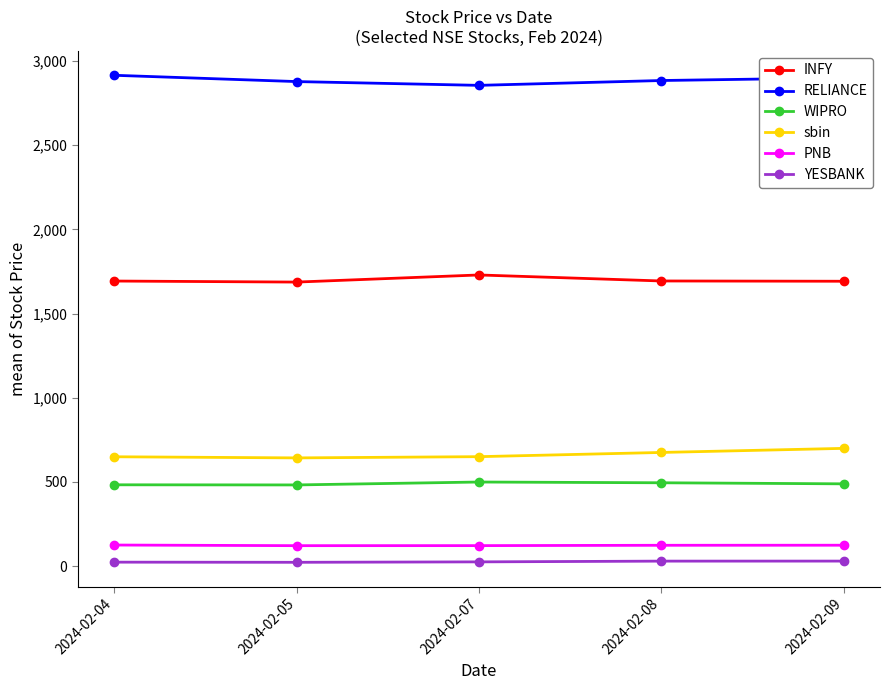

What is the average value of the RELIANCE series?

2886.7